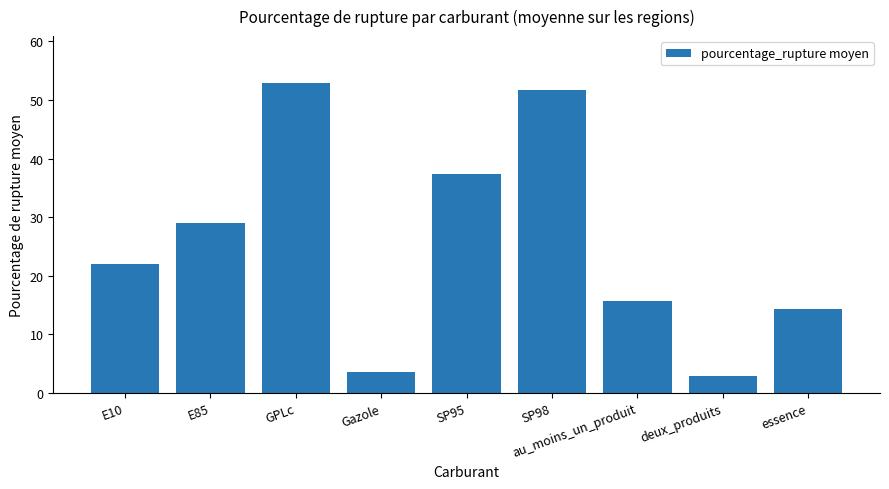

What value does the data have at SP98?

51.7